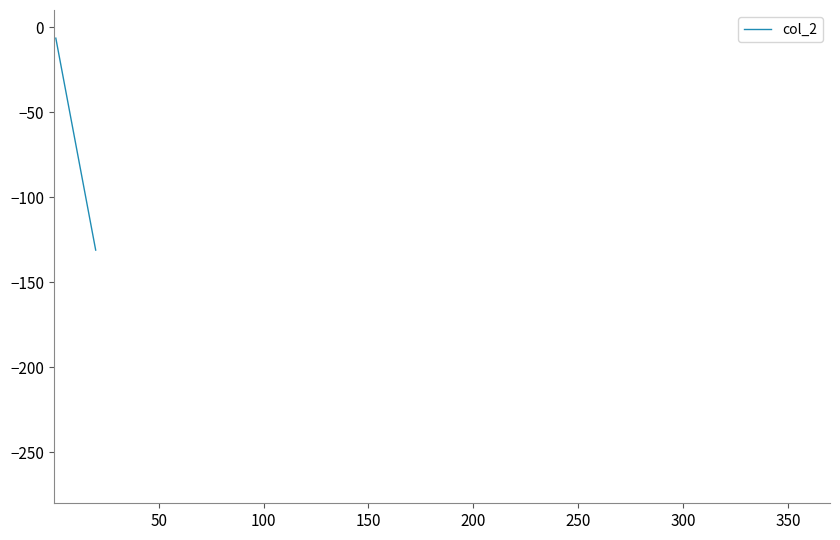

What is the difference between the maximum and minimum values?

124.6